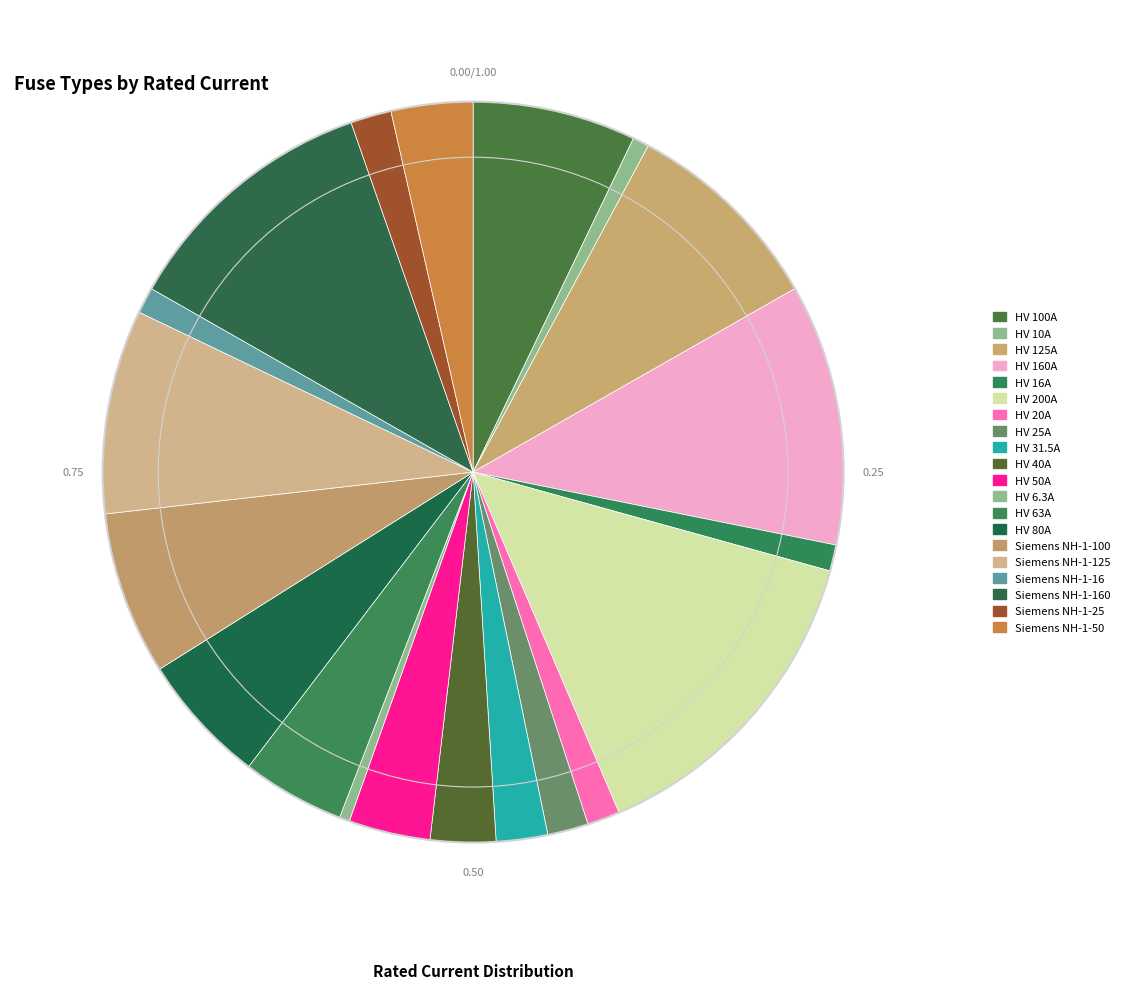

To the nearest percent, what portion does Siemens NH-1-160 represent?

11%